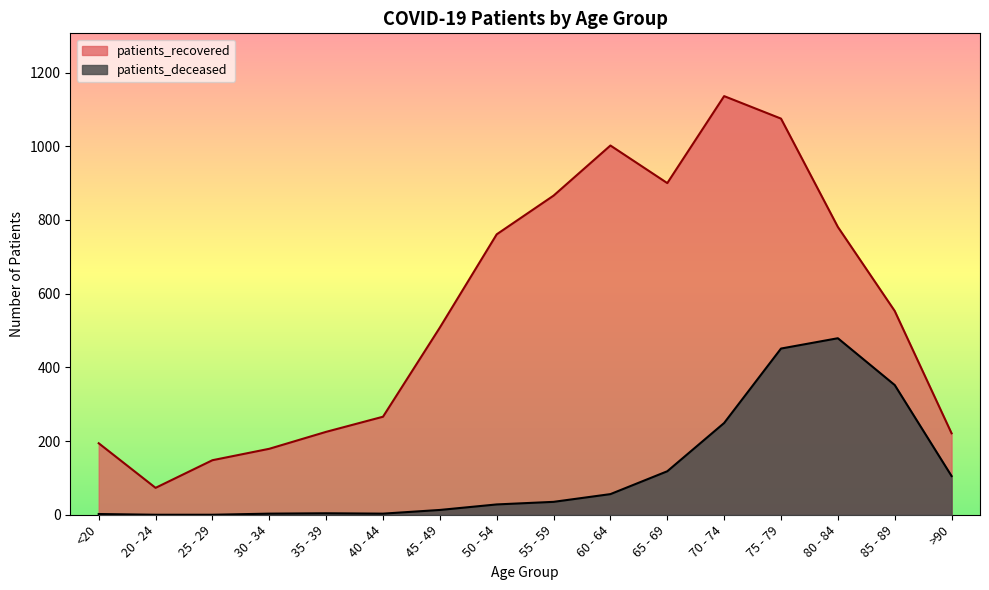

What is the sum of the patients_recovered values at 40 - 44 and >90?

487